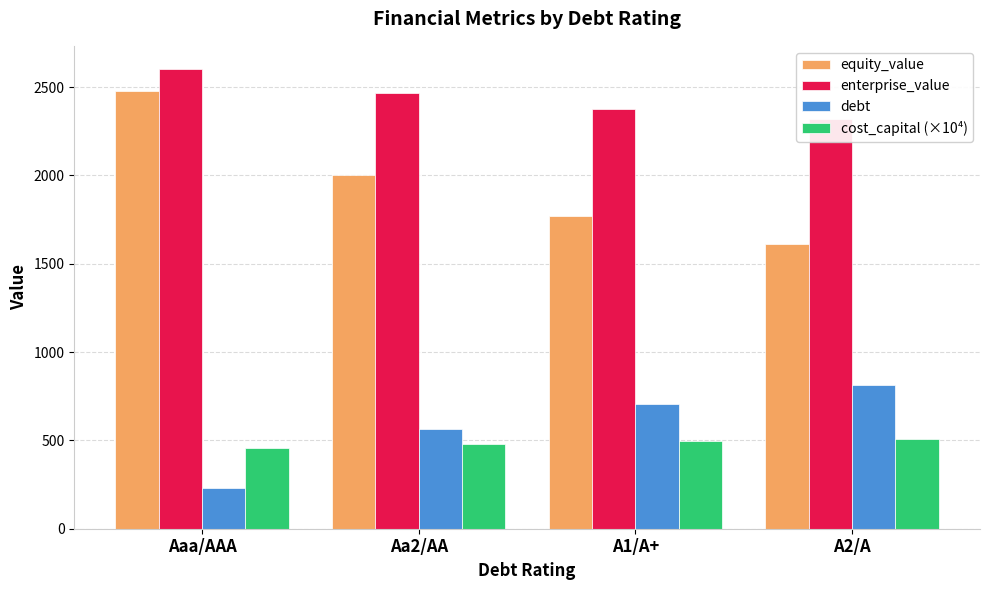

The debt series shows 377.3 at Aaa/AAA. True or false?

False